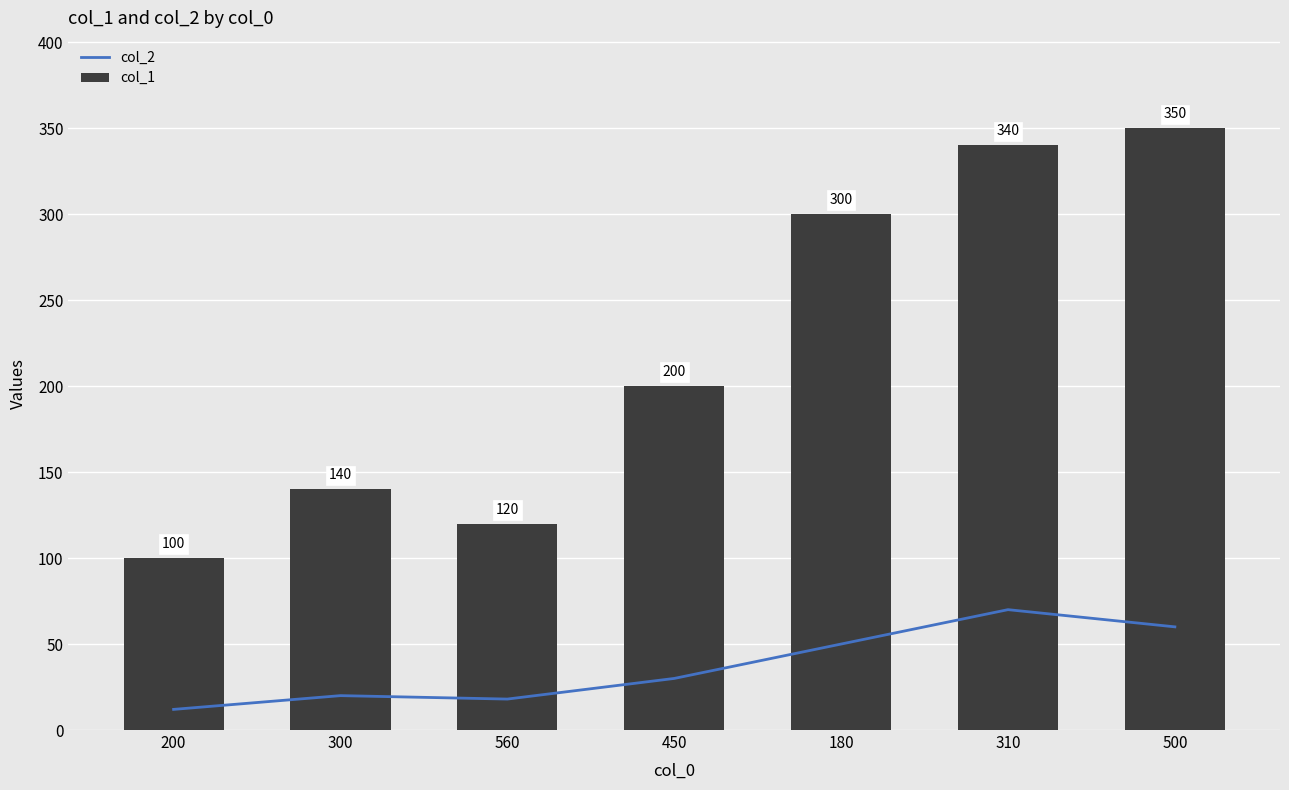

Which category has the highest value in the col_1 series?

500